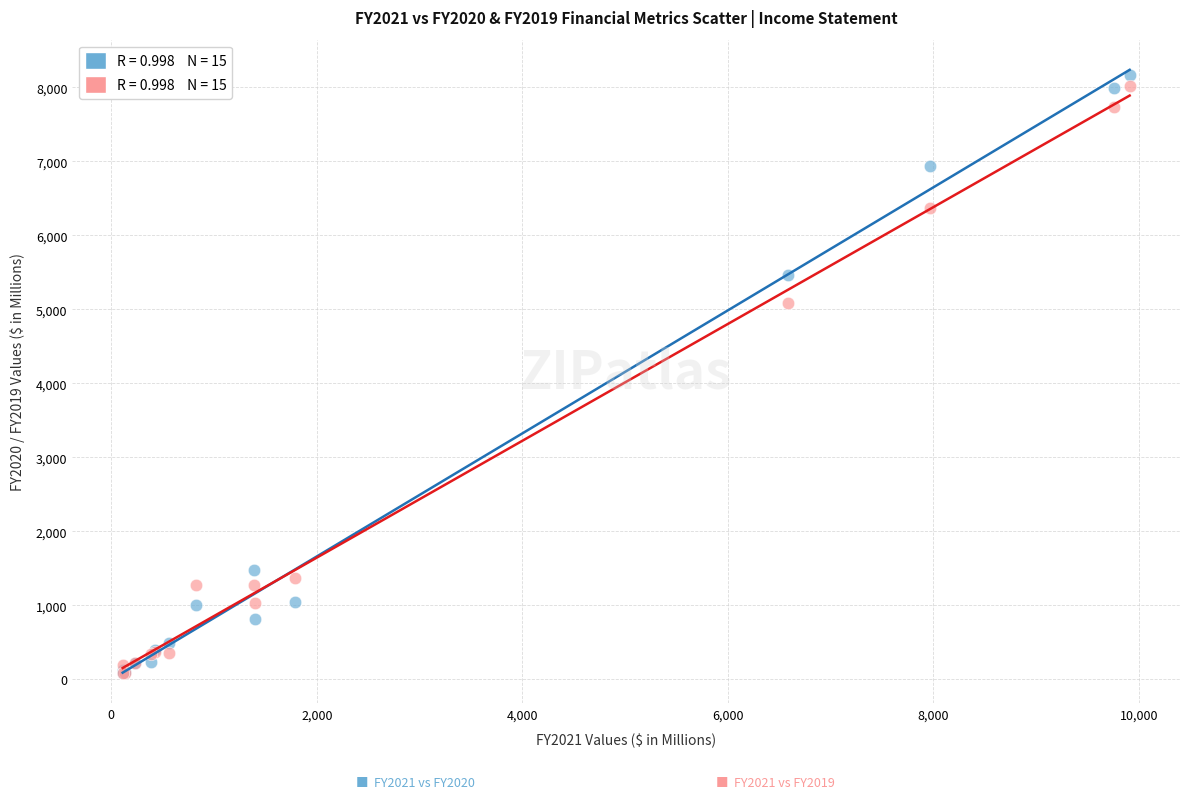

Across all series, what Y value is closest to 4126?

5087